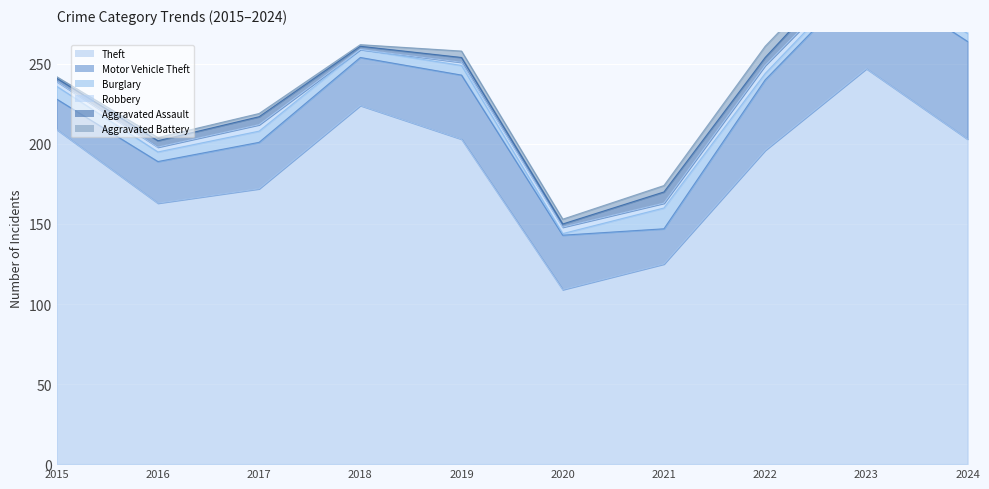

What is the value of the Aggravated Battery point at the 10th from the left?

4